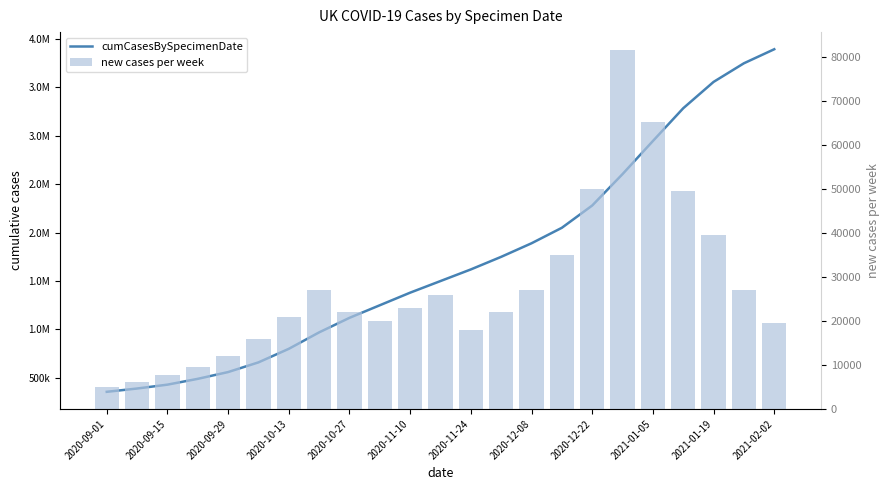

How many distinct data groups are displayed?

2